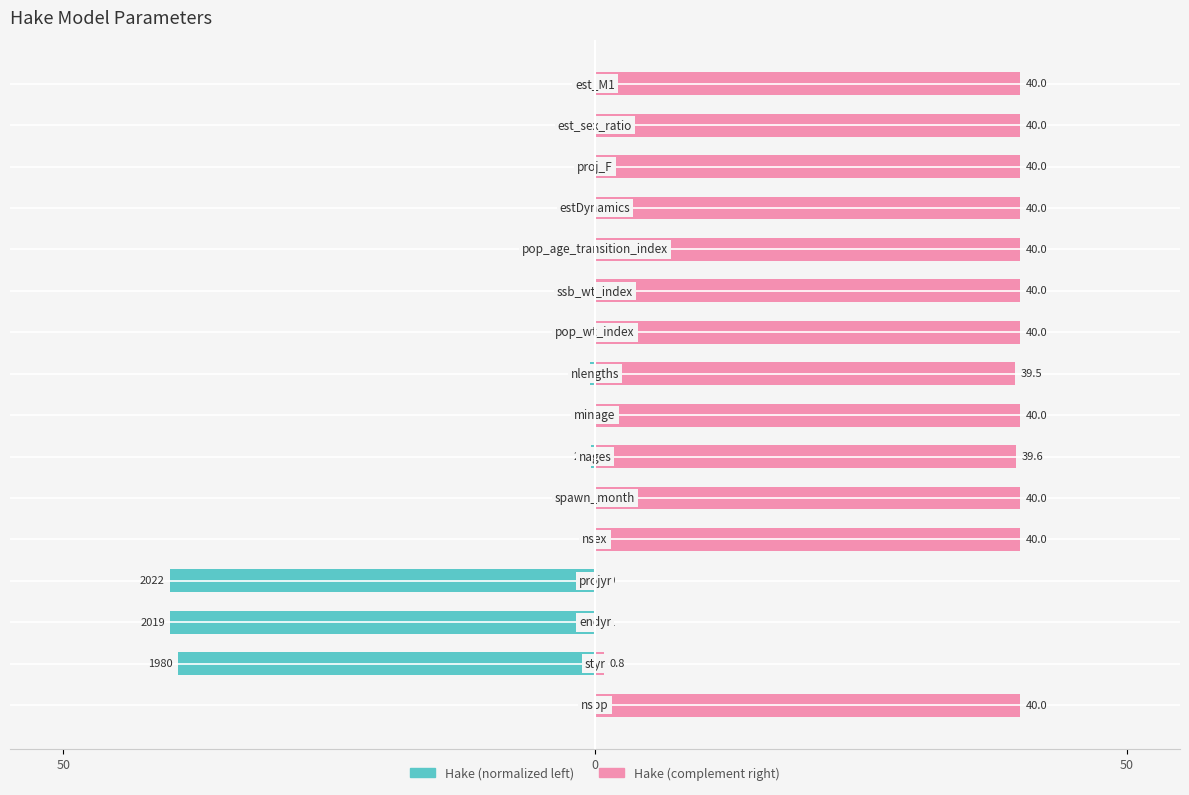

Which series has the largest range (max minus min)?

Hake (left)